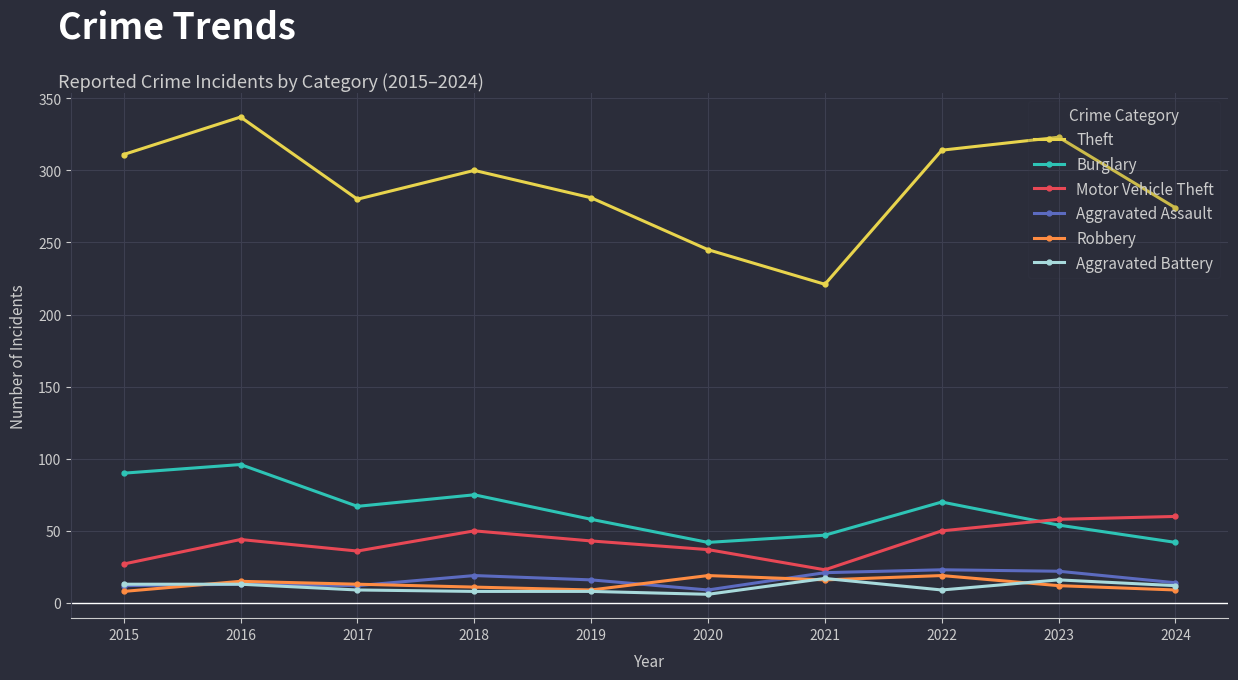

What is the lowest value of the Aggravated Assault series?

9